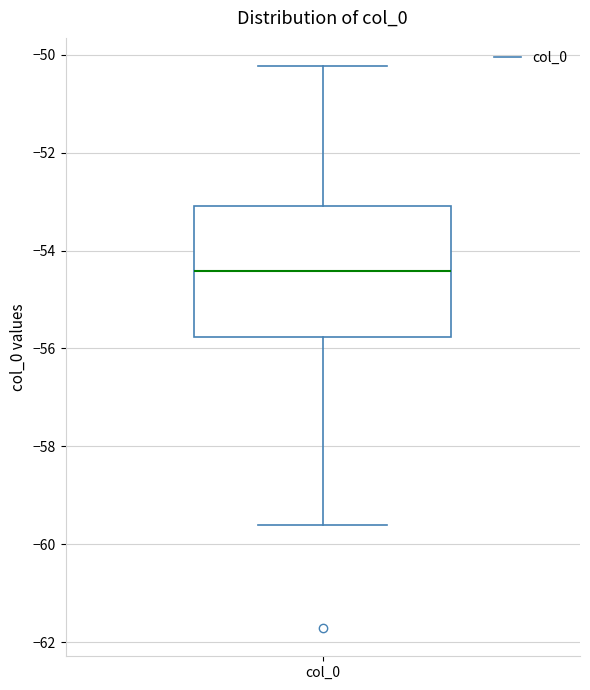

Where does the lower whisker of the box for col_0 end on the y-axis? The values are not printed on the chart, so give them approximately, as read against the axis.

-59.6